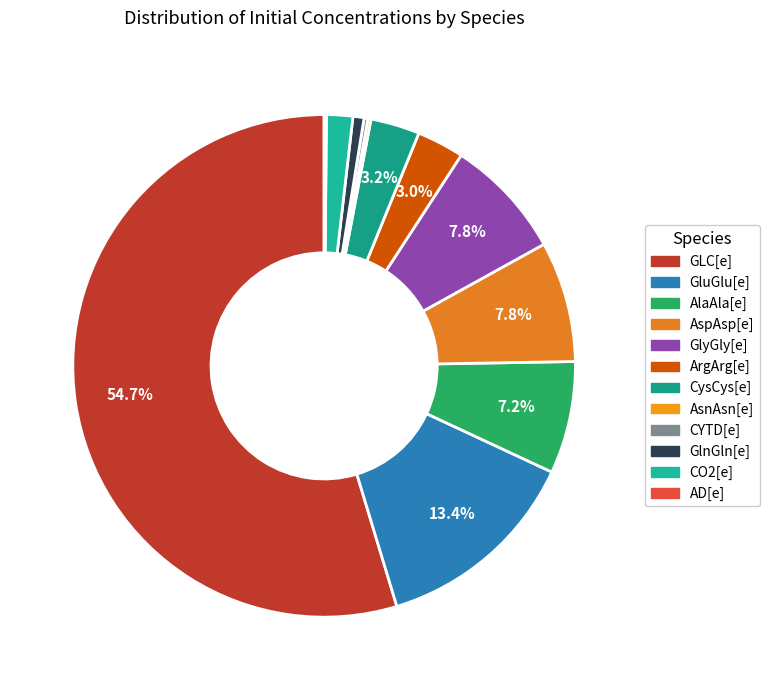

To the nearest percent, what percentage of the pie is GlnGln[e]?

1%